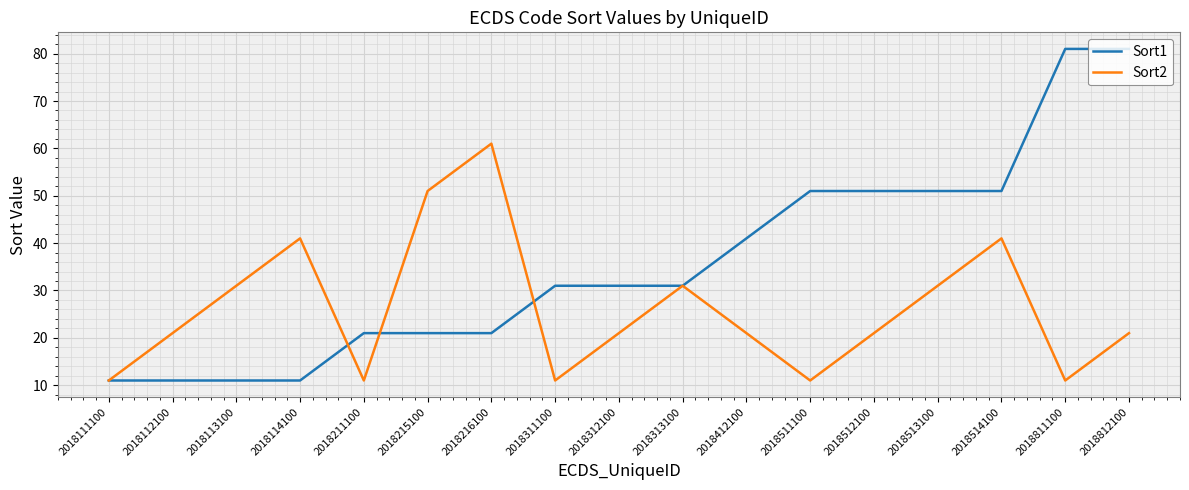

Where is the first local maximum for Sort2?

2018114100